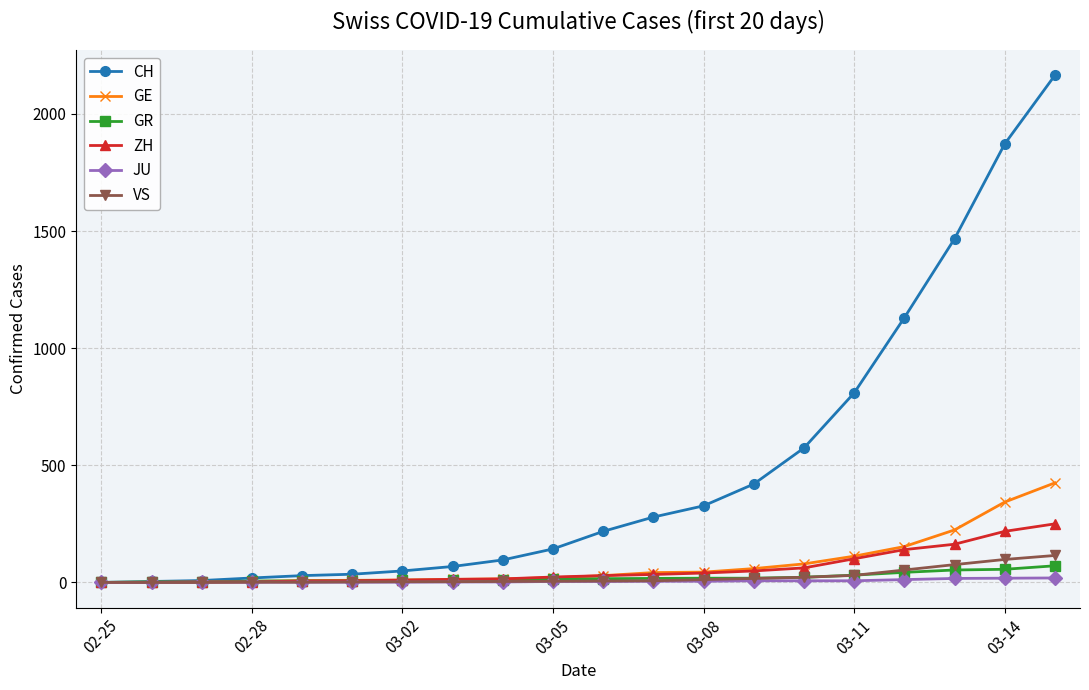

Which series has the largest total across all categories?

CH